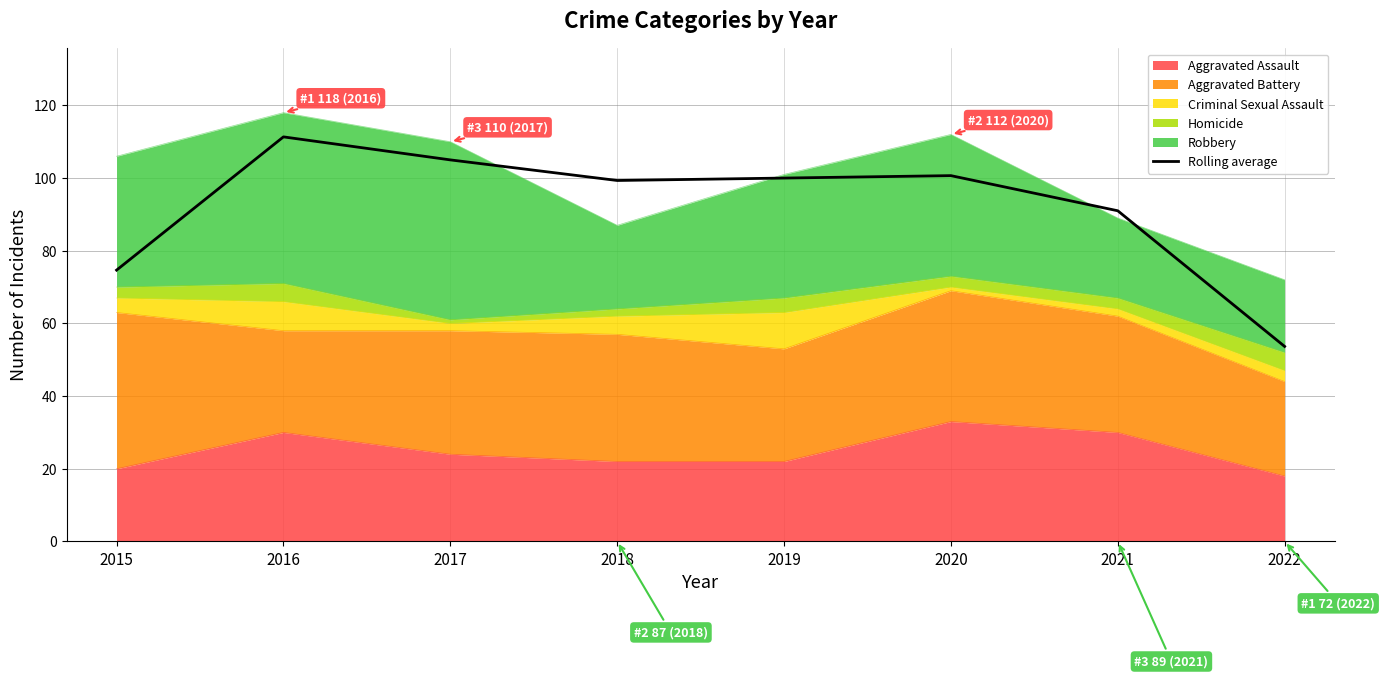

How many data points are less than 100?

4